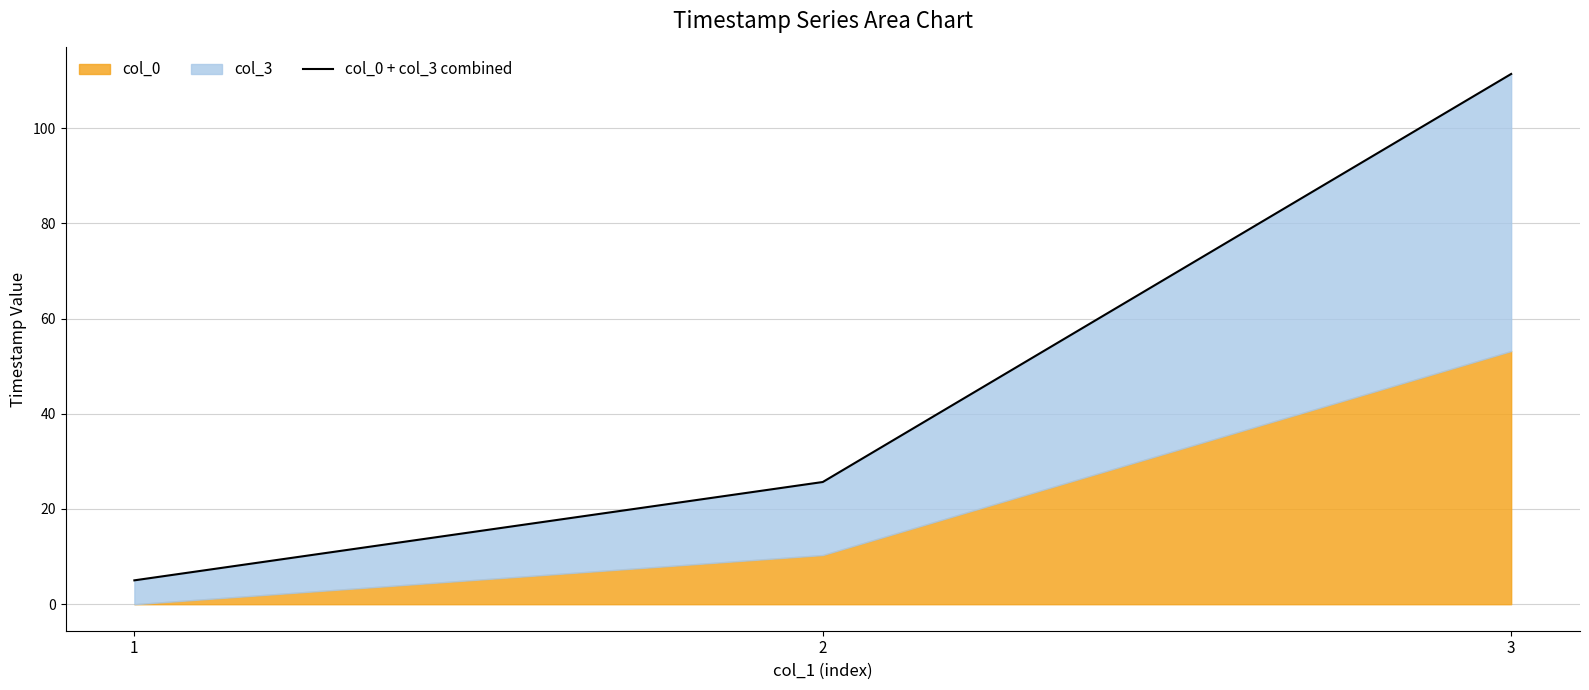

Reading left to right, what are all the values shown in this chart?

1=5.0	2=25.7	3=111.4